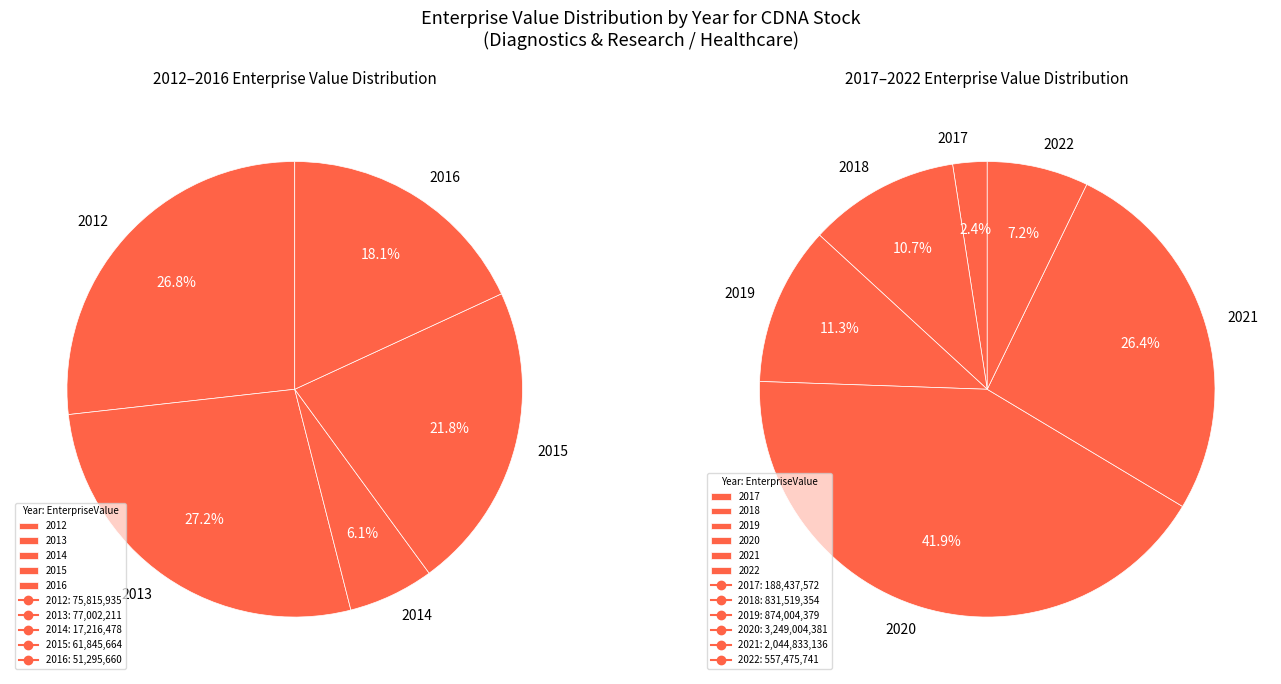

Do 2015 and 2021 together represent more than half of the pie?

No